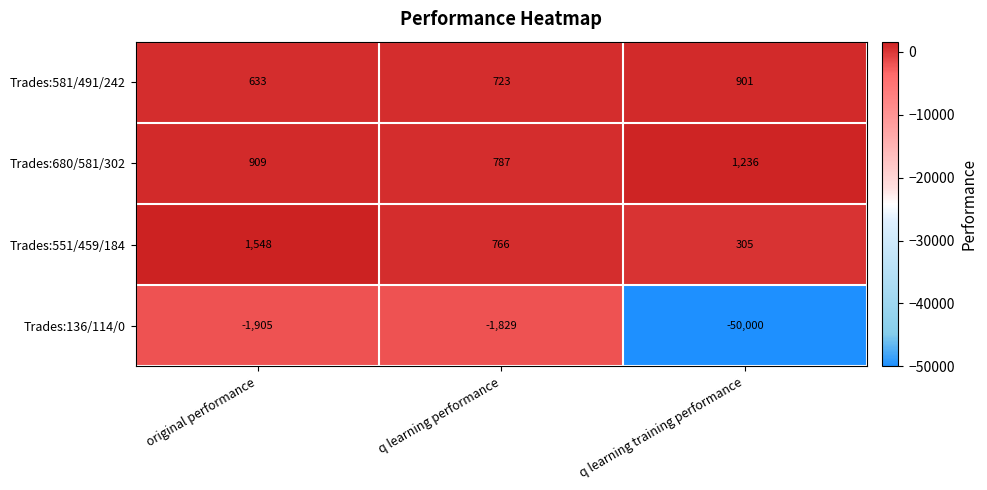

Count the number of data series in this chart.

4